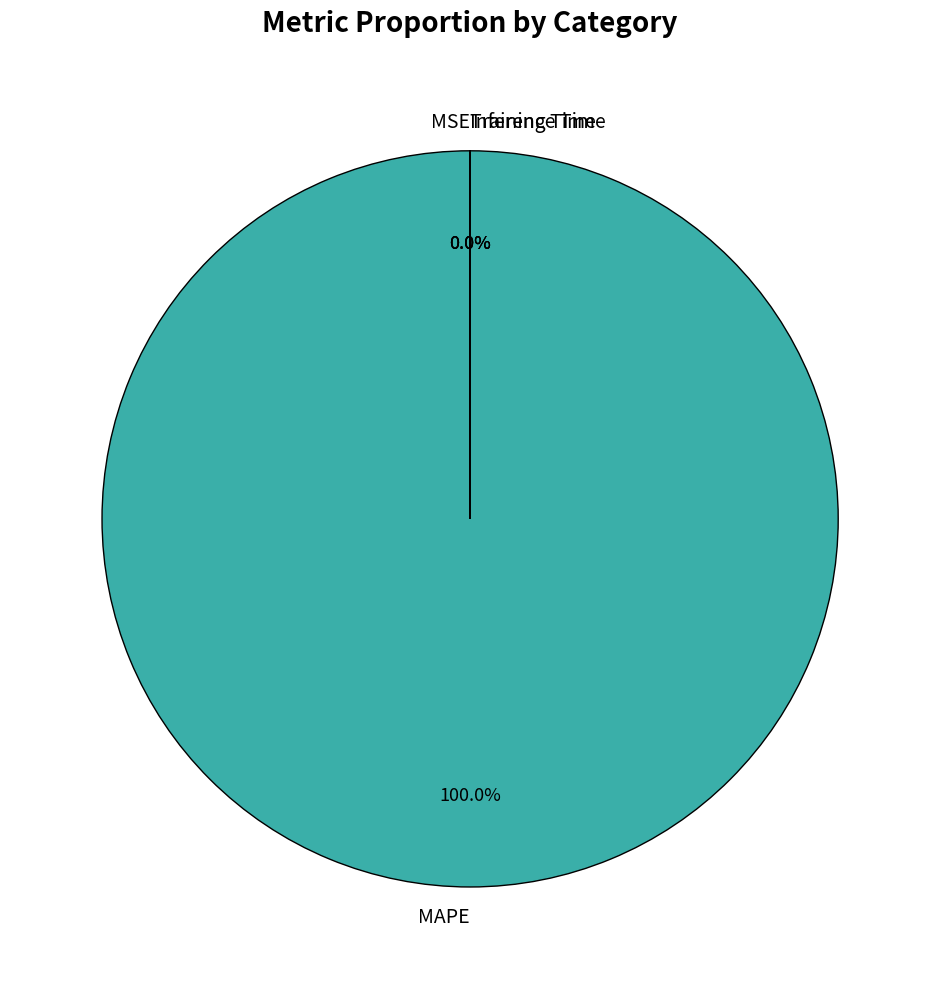

What is the change in value from MSE to MAPE?

+7189.0